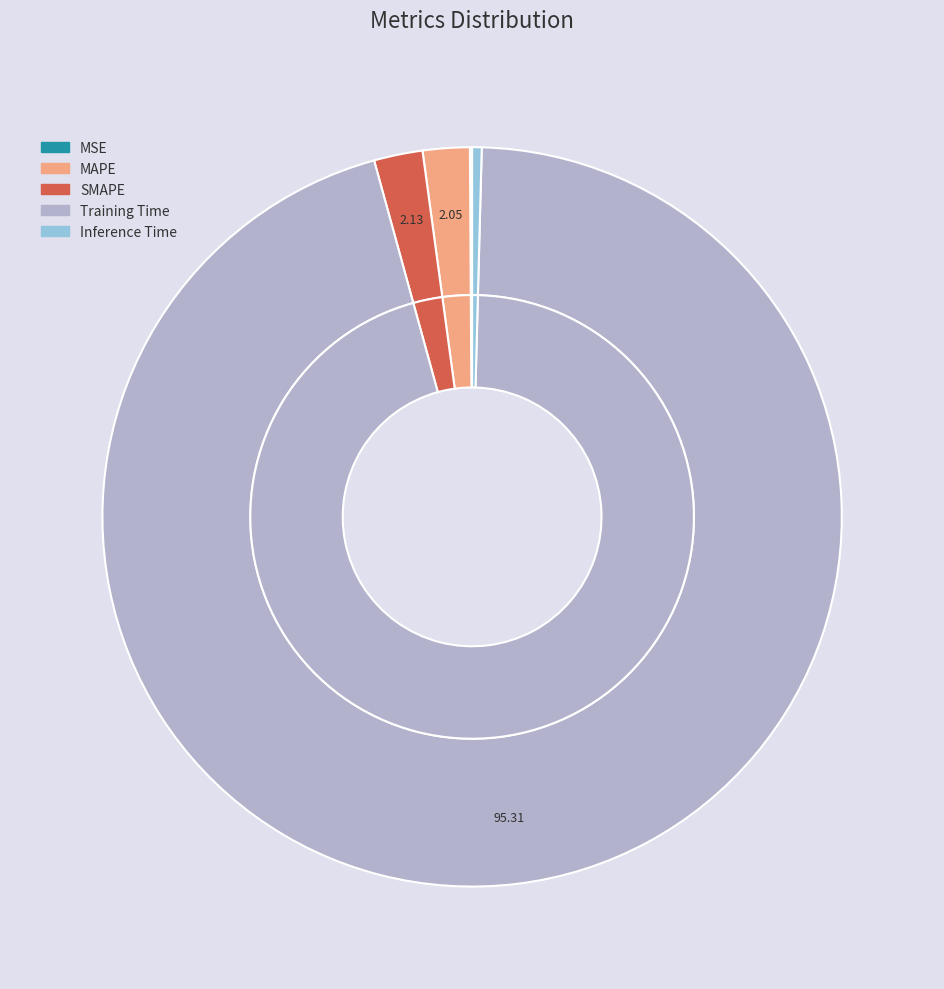

How many segments does this pie chart have?

5